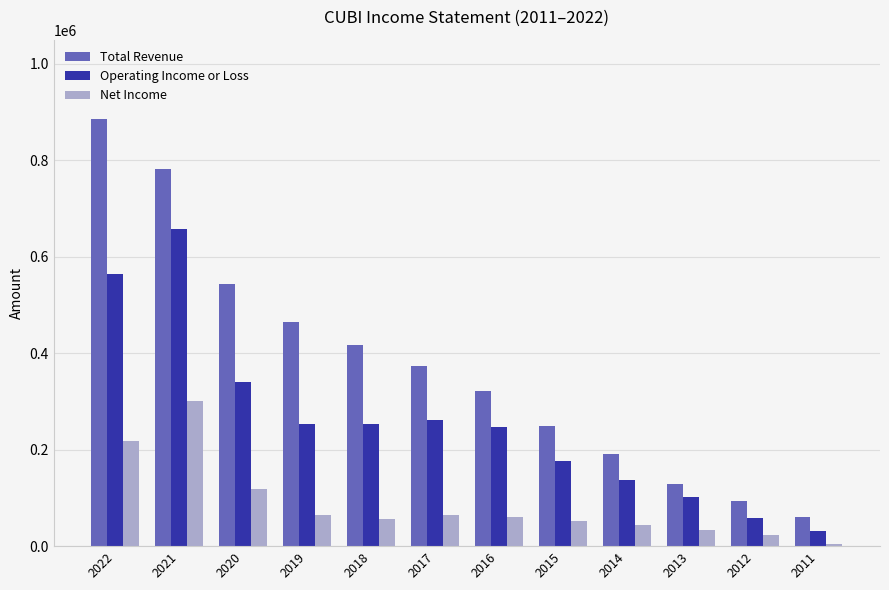

List the series in order of their peak value, lowest first.

Net Income, Operating Income or Loss, Total Revenue